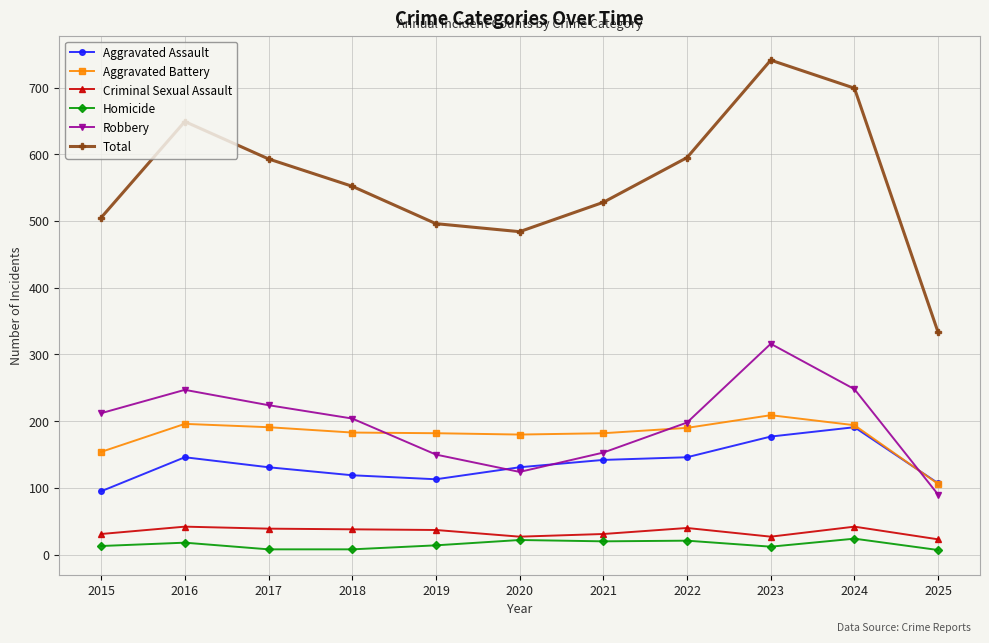

True or false: Total has more than 2 points higher than both neighbors.

False